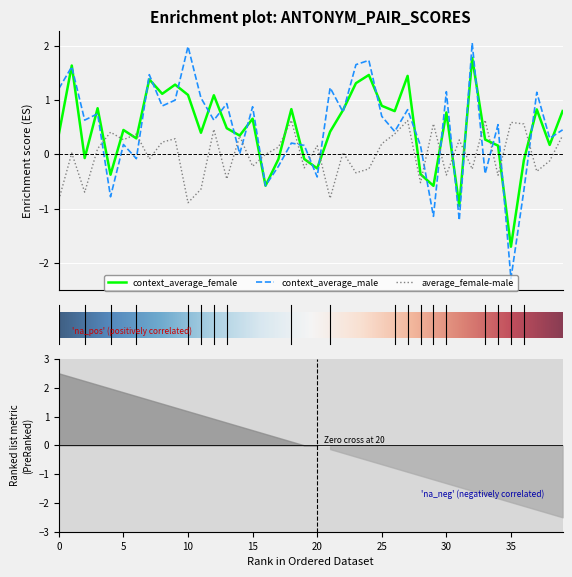

How many lines are shown in the chart?

3